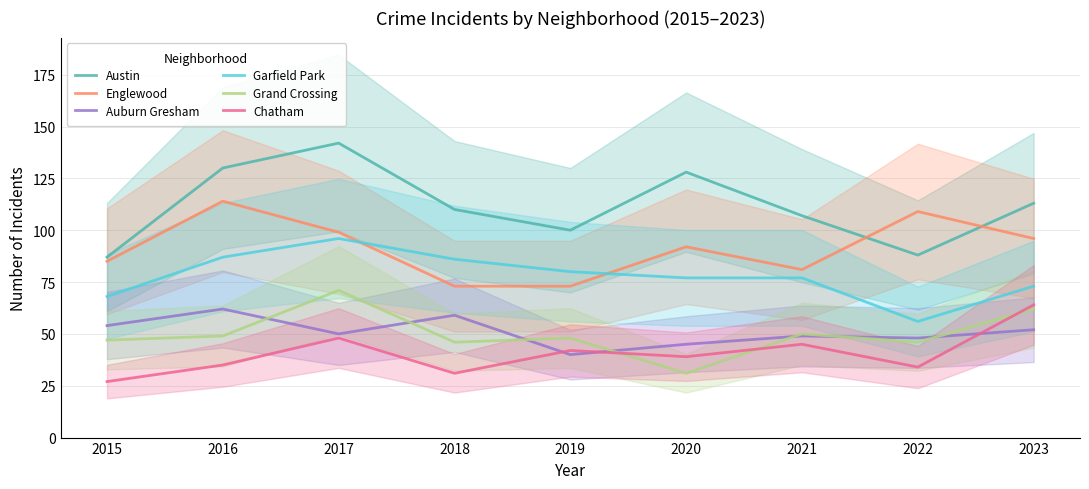

Reading left to right, extract all data points from this chart.

Austin: 2015=87	2016=130	2017=142	2018=110	2019=100	2020=128	2021=107	2022=88	2023=113
Englewood: 2015=85	2016=114	2017=99	2018=73	2019=73	2020=92	2021=81	2022=109	2023=96
Auburn Gresham: 2015=54	2016=62	2017=50	2018=59	2019=40	2020=45	2021=49	2022=48	2023=52
Garfield Park: 2015=68	2016=87	2017=96	2018=86	2019=80	2020=77	2021=77	2022=56	2023=73
Grand Crossing: 2015=47	2016=49	2017=71	2018=46	2019=48	2020=31	2021=50	2022=46	2023=62
Chatham: 2015=27	2016=35	2017=48	2018=31	2019=42	2020=39	2021=45	2022=34	2023=64